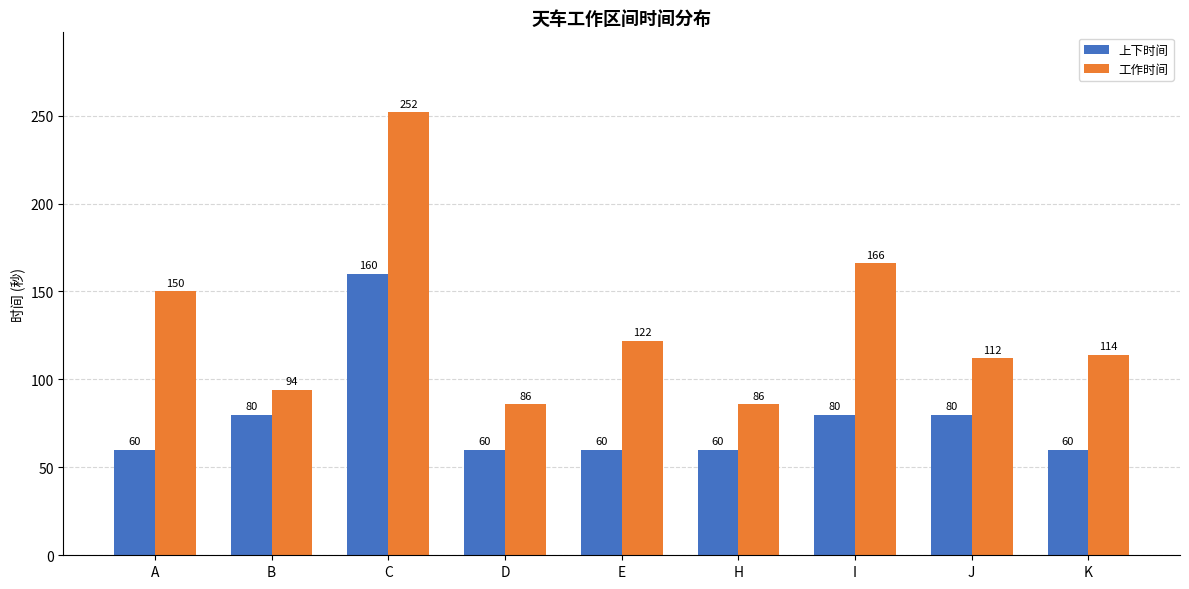

At which category is the sum across all series the highest?

C